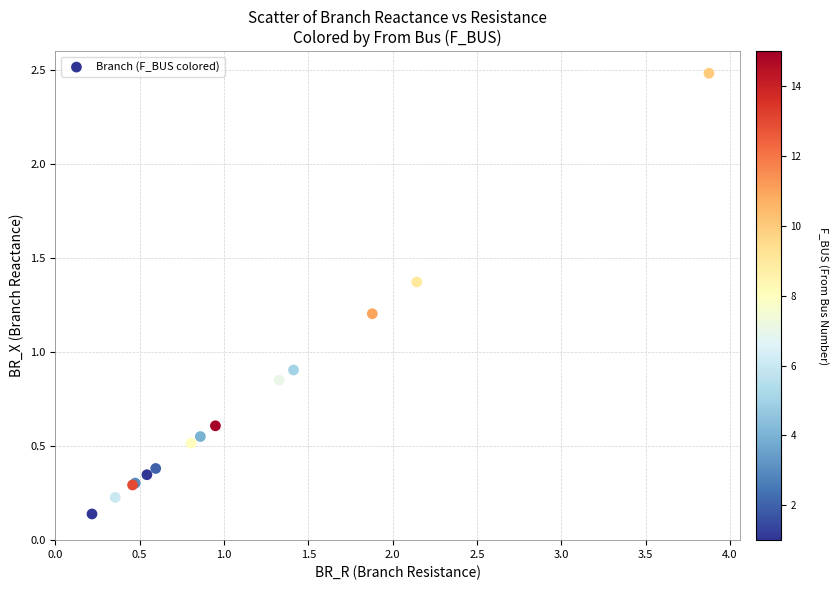

What Y value in the scatter plot is closest to 1?

0.9